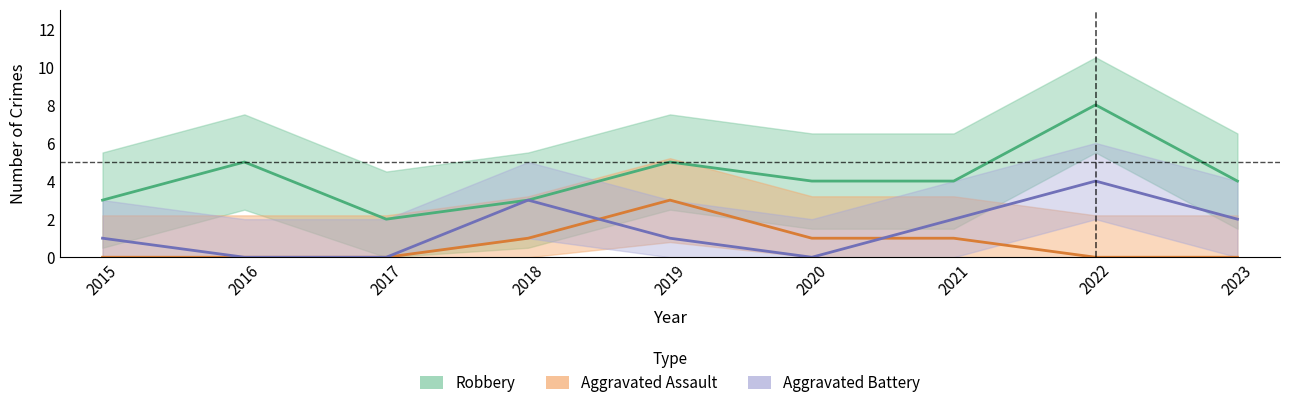

True or false: Aggravated Assault and Aggravated Battery cross at least once.

True